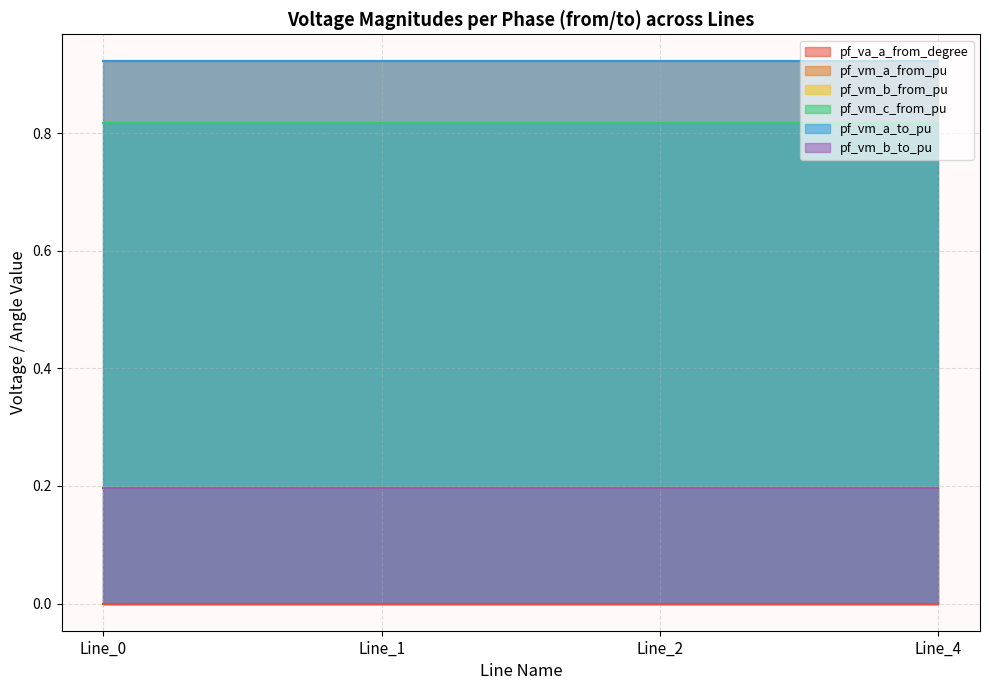

Which series has the largest total across all categories?

pf_vm_a_from_pu